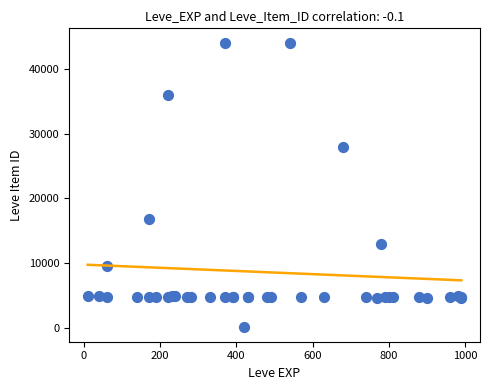

What Y value in the scatter plot is closest to 22050?

16734